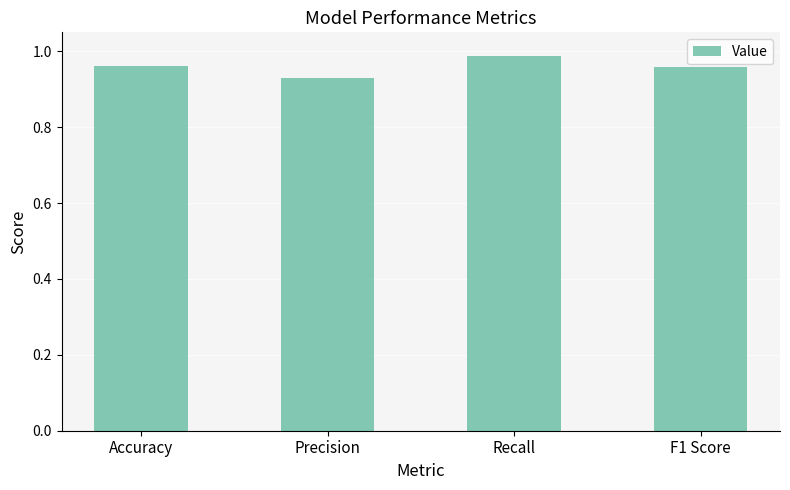

Which label corresponds to the largest value in the chart?

Recall